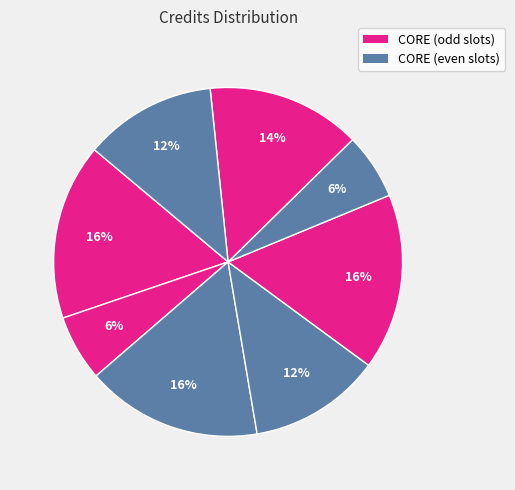

Is there any slice that represents more than half of the pie?

No